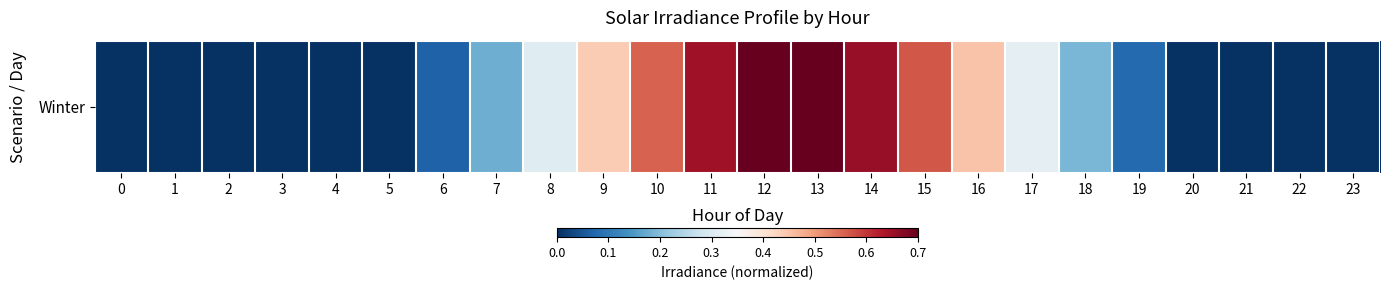

Reading right to left, list all the values displayed in this chart.

0.0	0.0	0.0	0.0	0.1	0.2	0.3	0.4	0.6	0.7	0.7	0.7	0.6	0.6	0.4	0.3	0.2	0.1	0.0	0.0	0.0	0.0	0.0	0.0